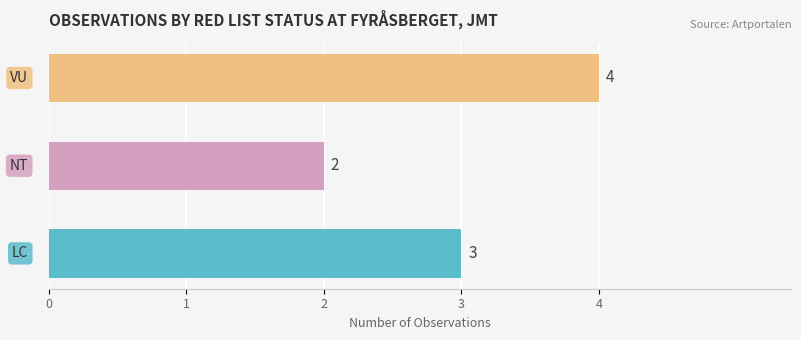

What is the sum of all values?

9